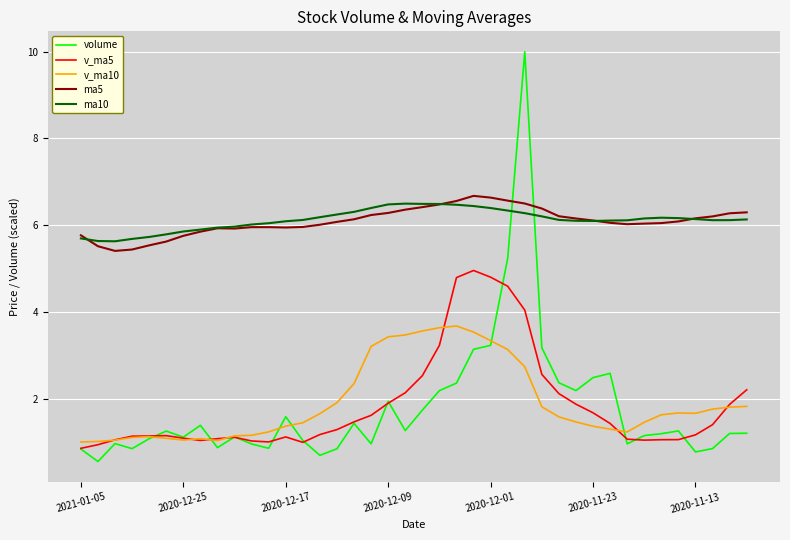

True or false: ma5 and v_ma10 intersect in this chart.

False